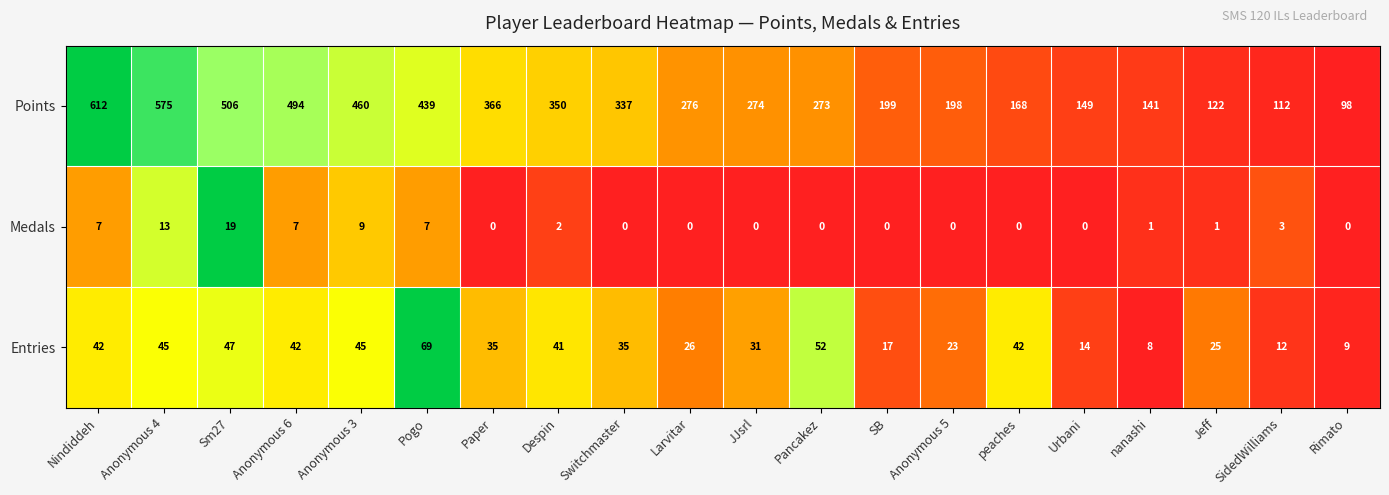

Which series has the largest total across all categories?

Points